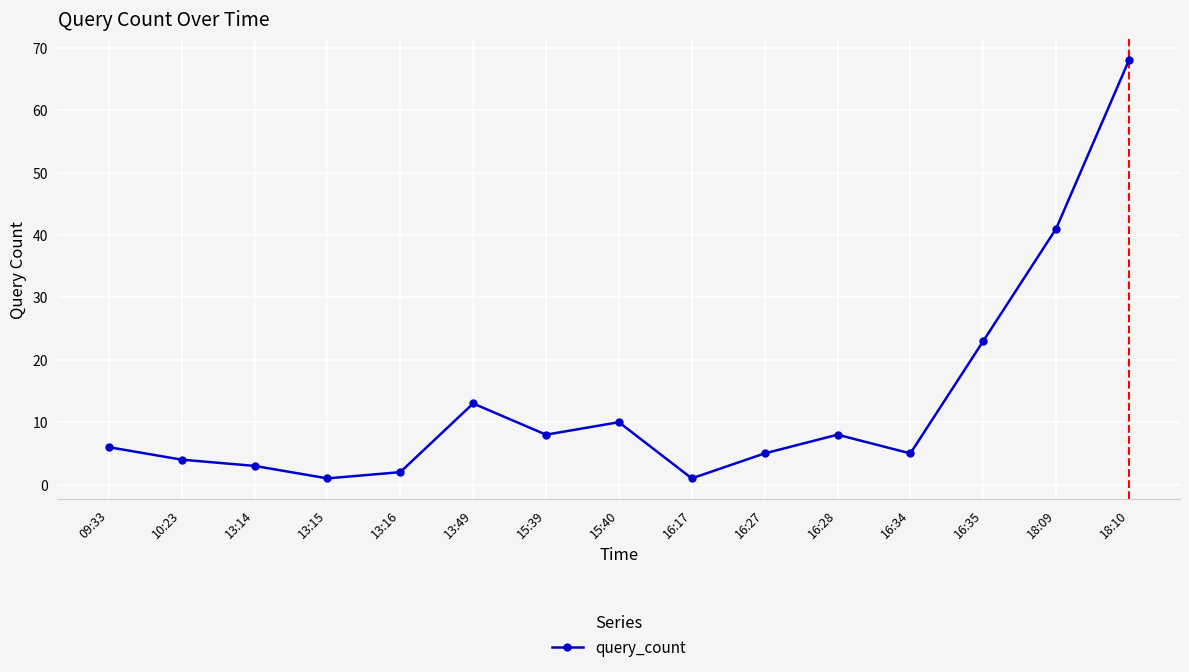

The chart shows a value of 5 at 16:34. True or false?

True